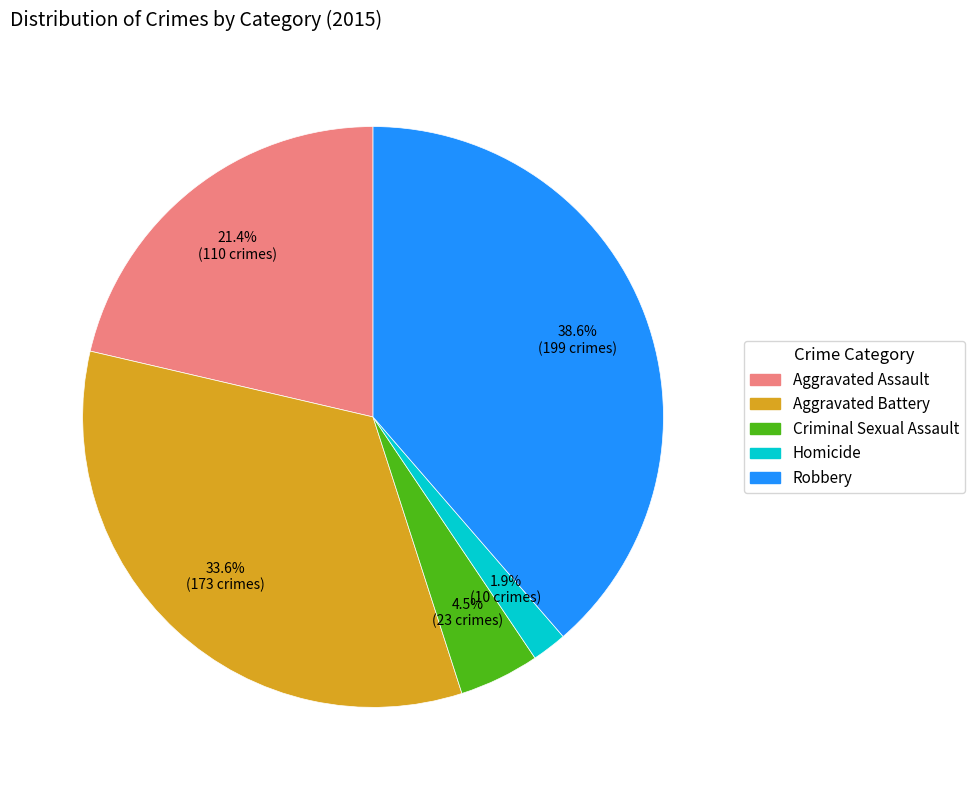

What is the largest slice in the pie chart?

Robbery